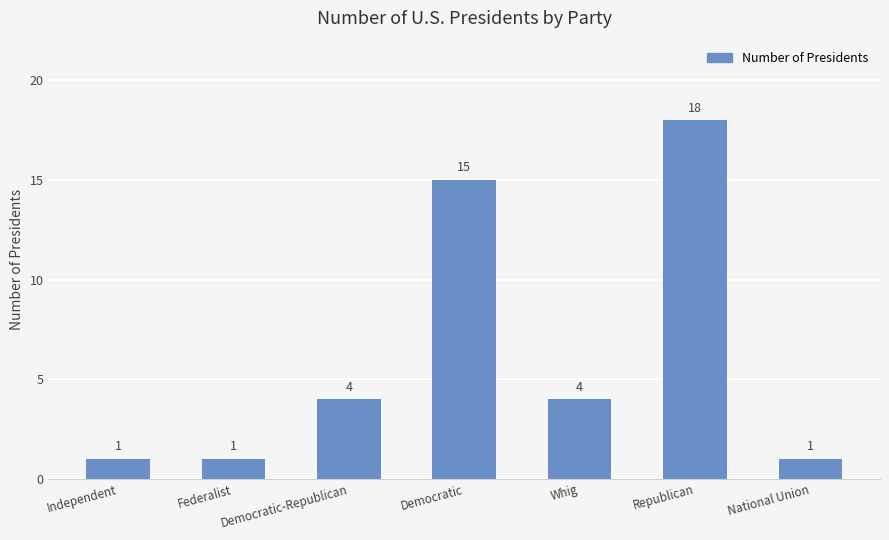

Reading left to right, list all the values displayed in this chart.

Independent=1	Federalist=1	Democratic-Republican=4	Democratic=15	Whig=4	Republican=18	National Union=1